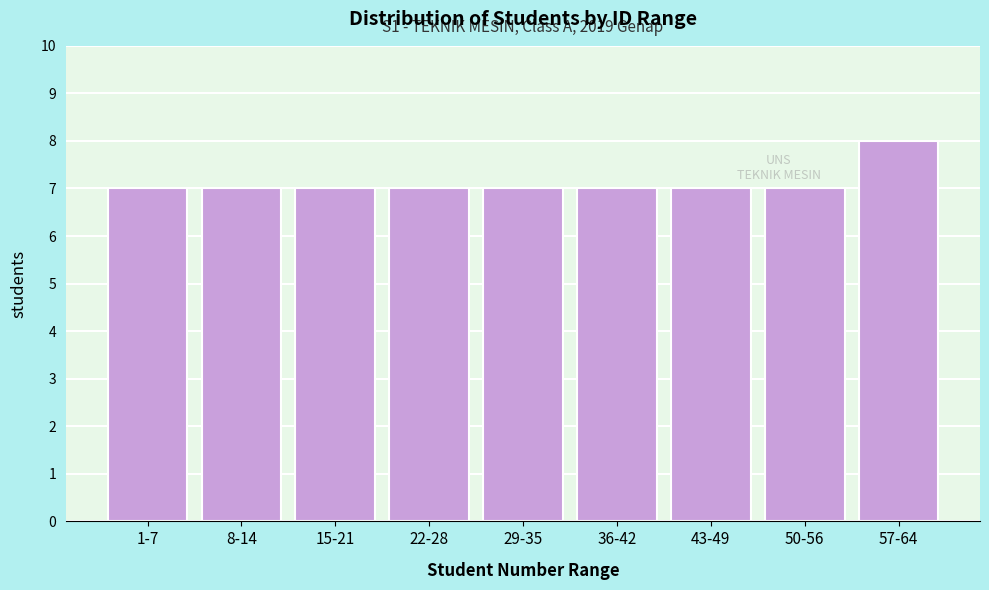

Reading left to right, extract all data points from this chart.

7	7	7	7	7	7	7	7	8